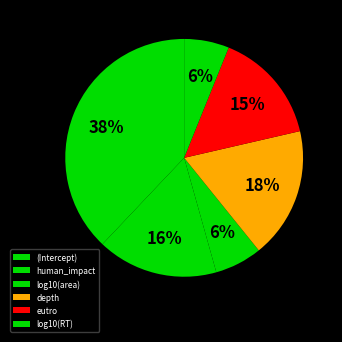

Combined, what portion of the pie is eutro and depth?

33.1%